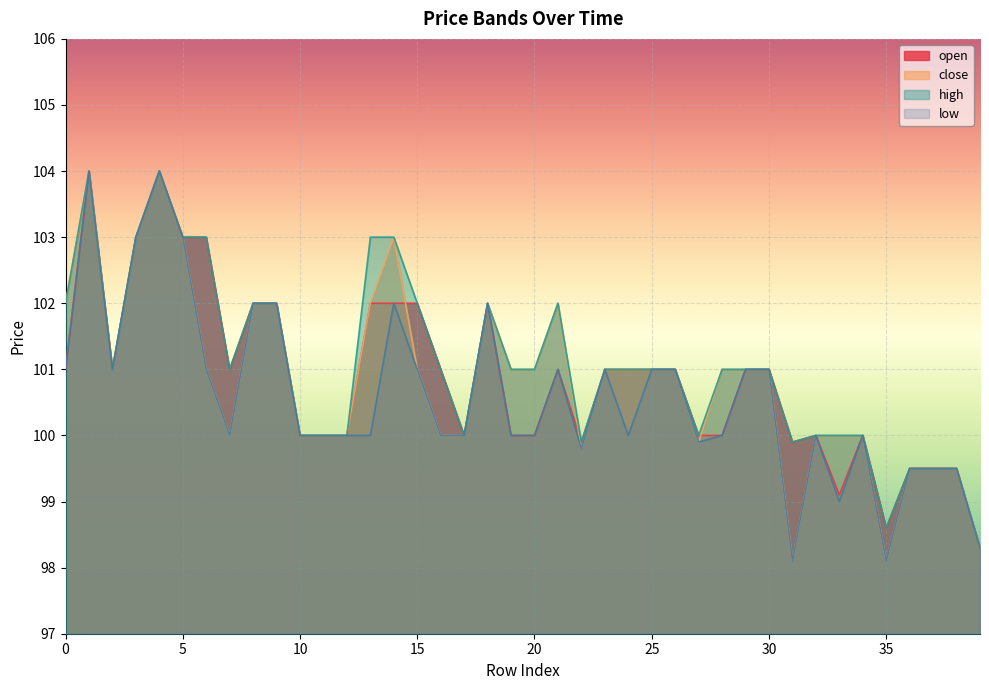

What are all the series names shown in the legend?

open, close, high, low